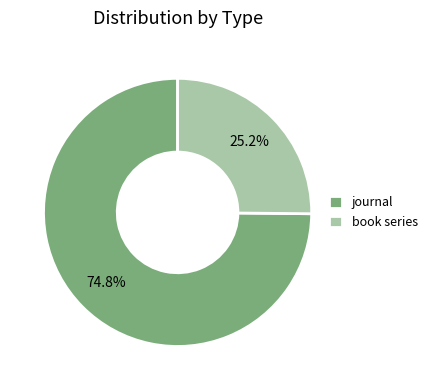

To the nearest percent, what is the combined percentage of book series and journal?

100%